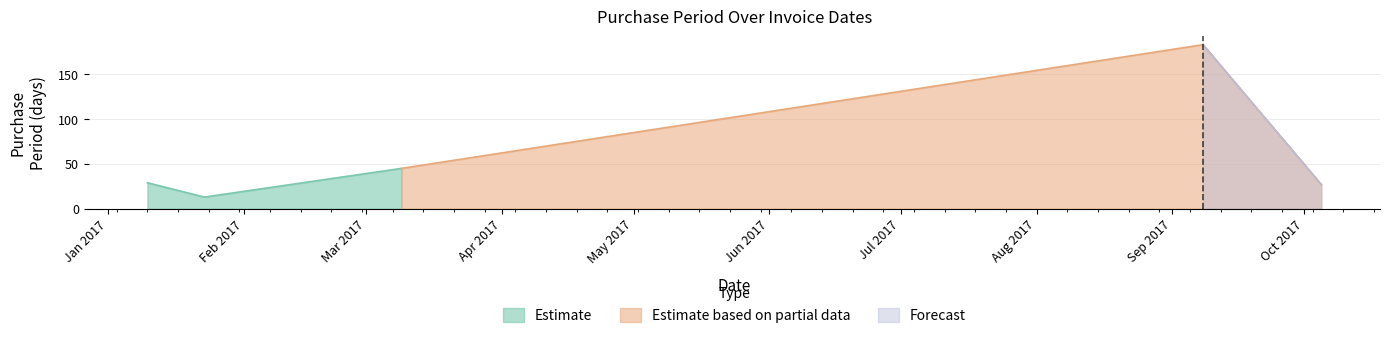

Between 2017-01-23 and 2017-09-08, which is larger?

2017-09-08